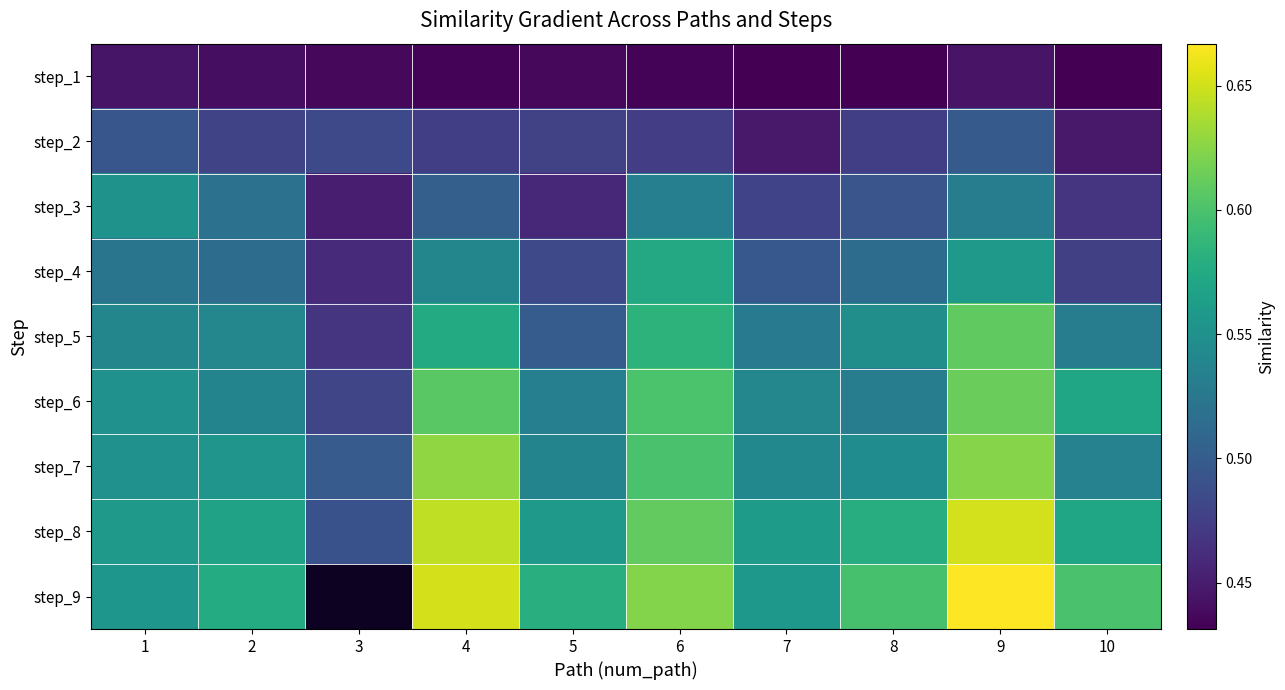

The value of step_2 at 9 is 0.2. True or false?

False